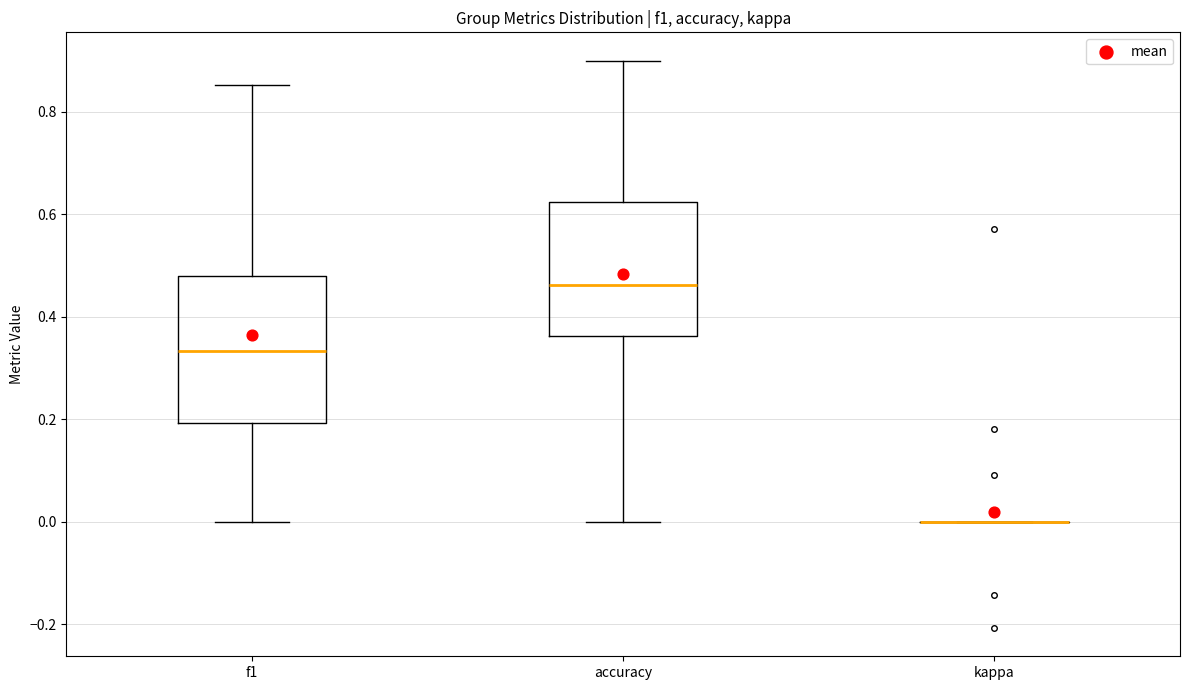

Reading left to right, transcribe this box plot: for each box, give where its median line is, the range the box spans, and where its two whiskers end, as read against the y-axis. The values are not printed on the chart, so give them approximately, as read against the axis.

f1: median 0.34, box 0.20 to 0.48, whiskers 0.00 to 0.86
accuracy: median 0.46, box 0.36 to 0.62, whiskers 0.00 to 0.90
kappa: box collapsed to a line at 0.00, whiskers 0.00 to 0.00